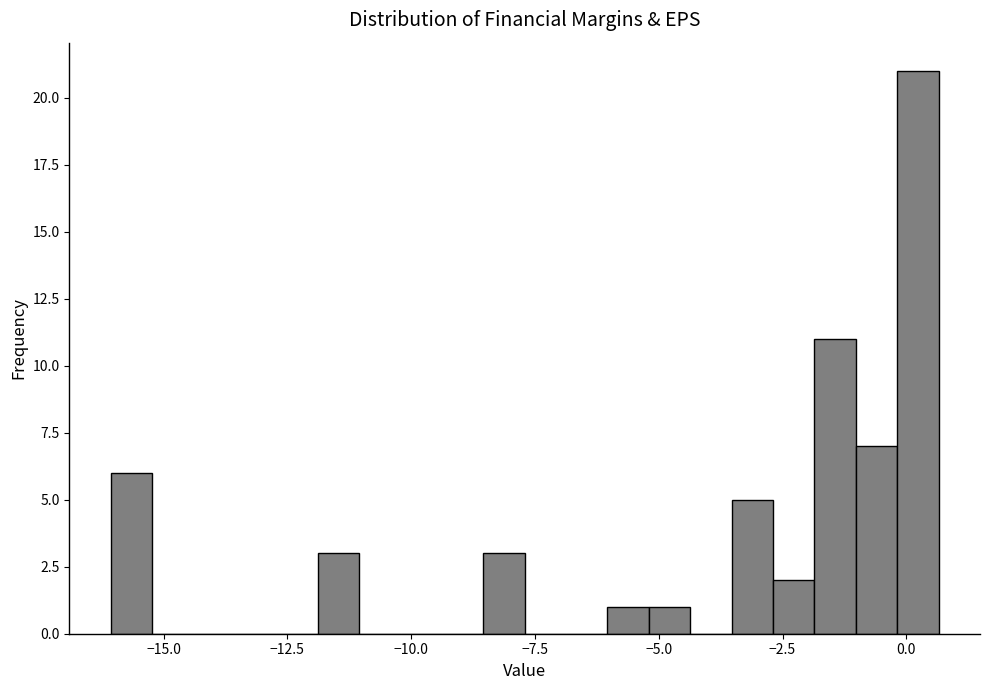

Around what value on the x-axis is the tallest bar? Give the approximate position of its centre, as read against the axis.

0.0